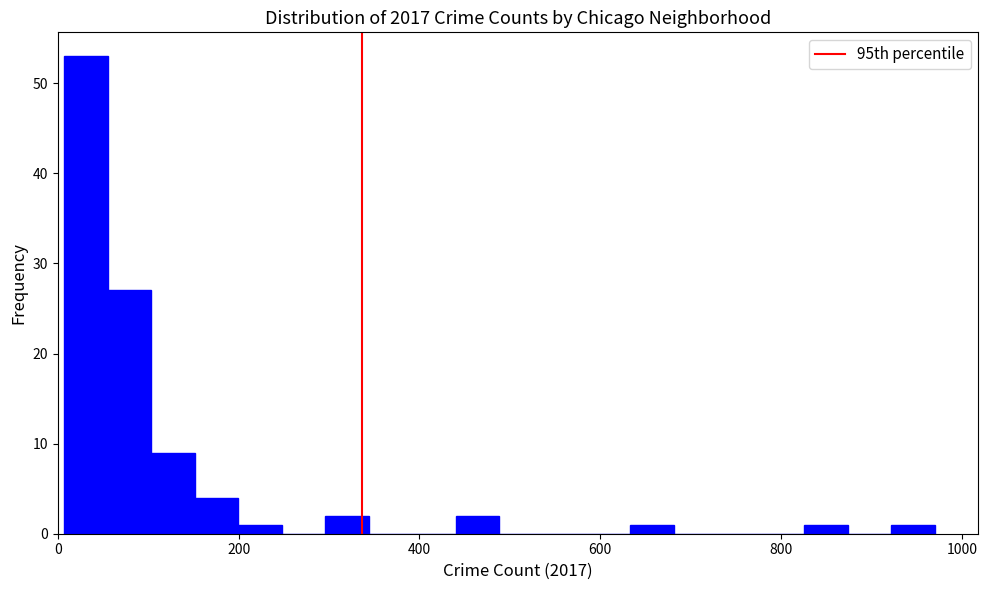

Read against the x-axis, roughly where is the centre of the tallest bar?

40